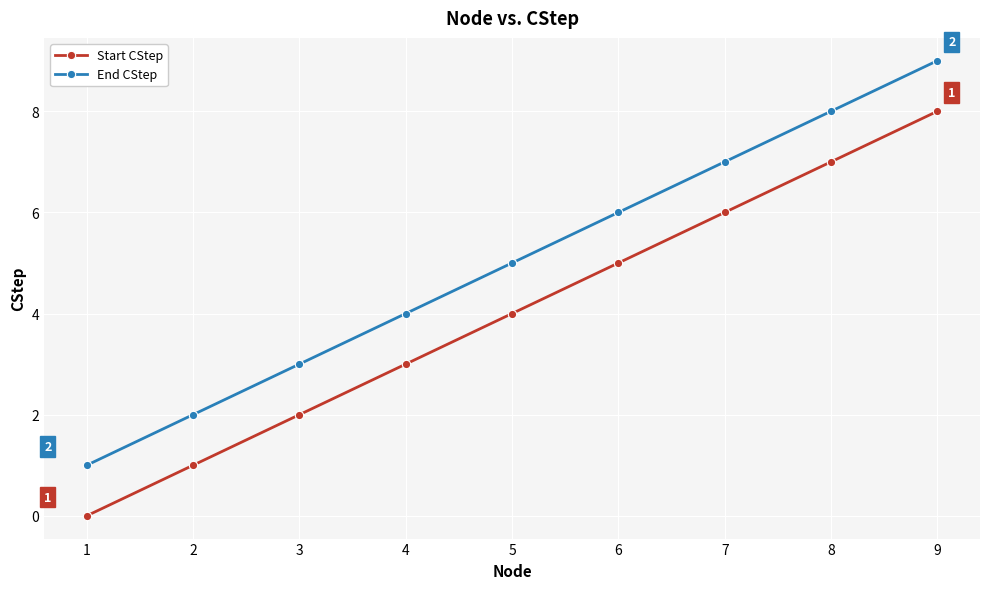

Rank the series by their average value, from lowest to highest.

Start CStep, End CStep